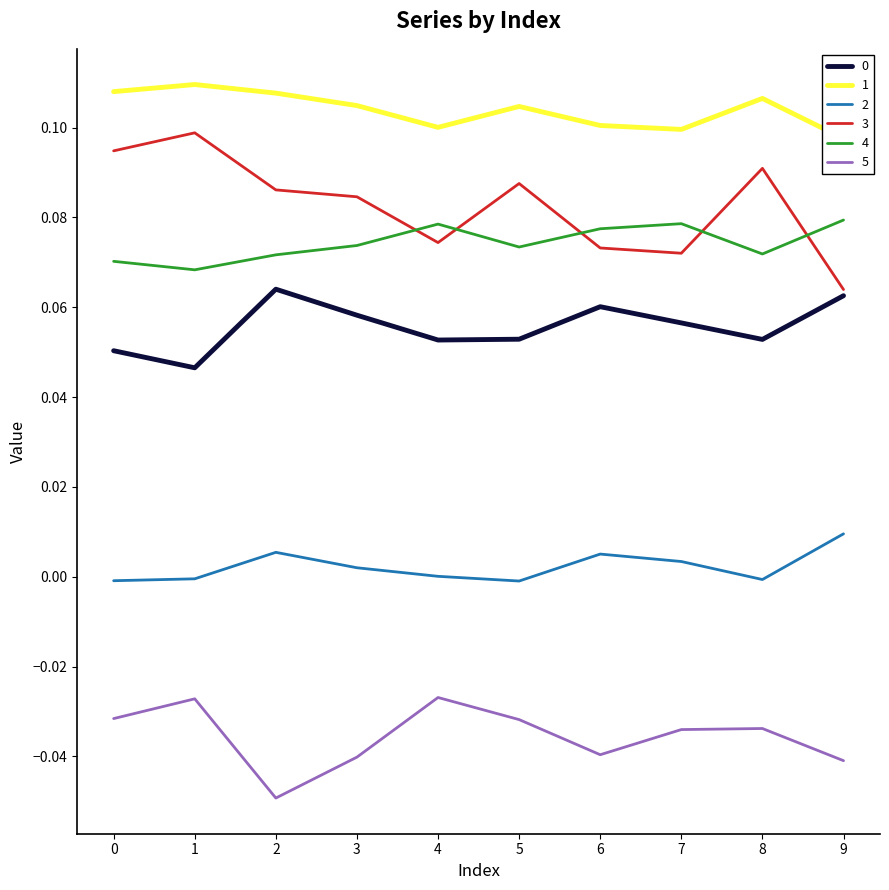

What is the value of the 3 point at the 4th from the left?

0.1